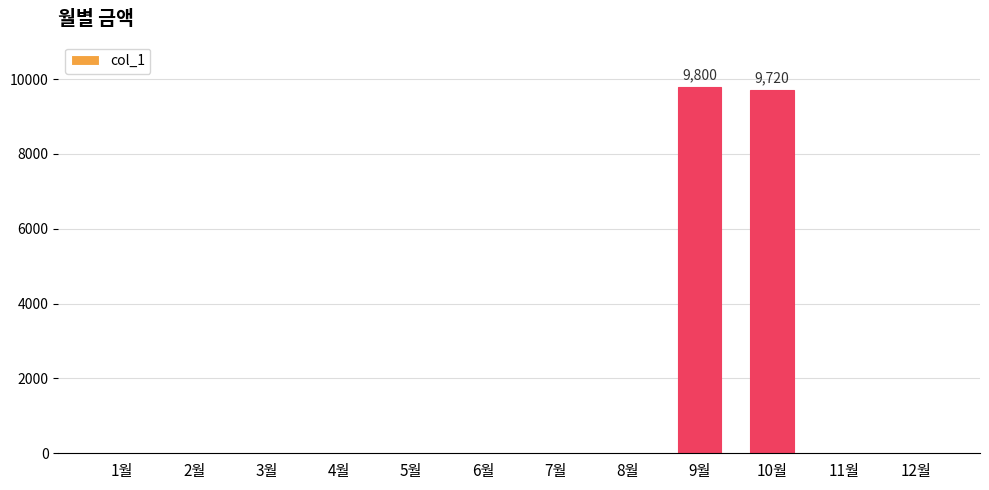

Is it true that the value at 1월 is -6463?

False